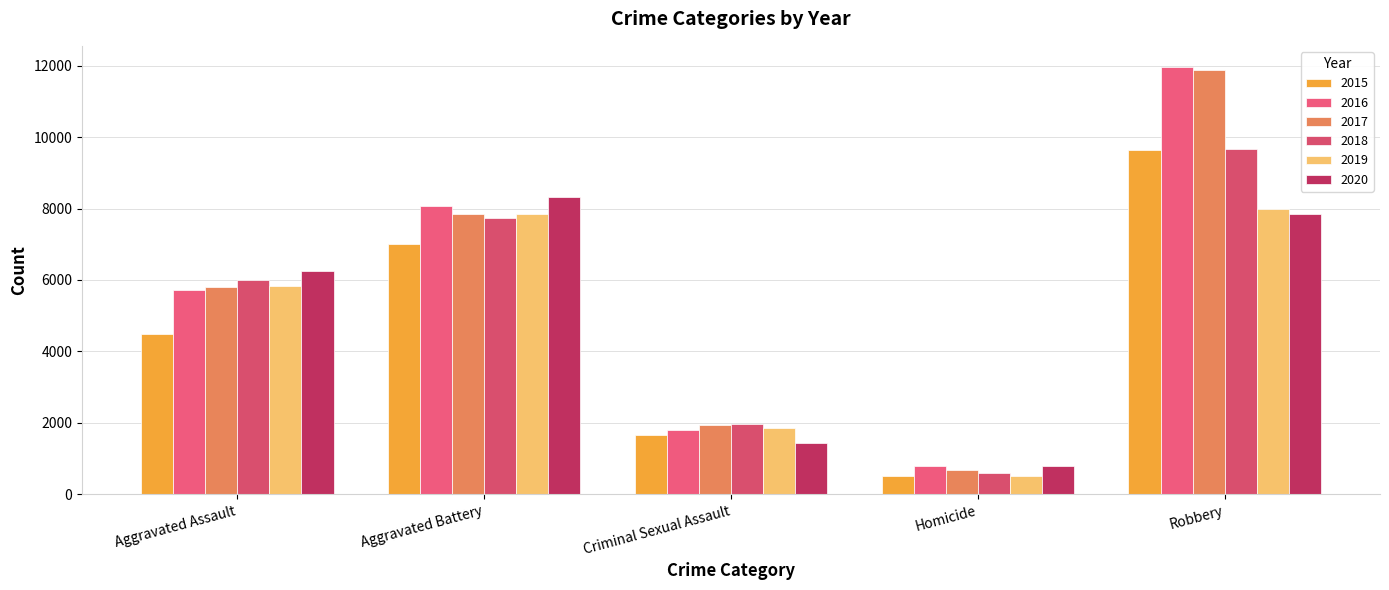

Rank the series at Criminal Sexual Assault from lowest to highest value.

2020, 2015, 2016, 2019, 2017, 2018